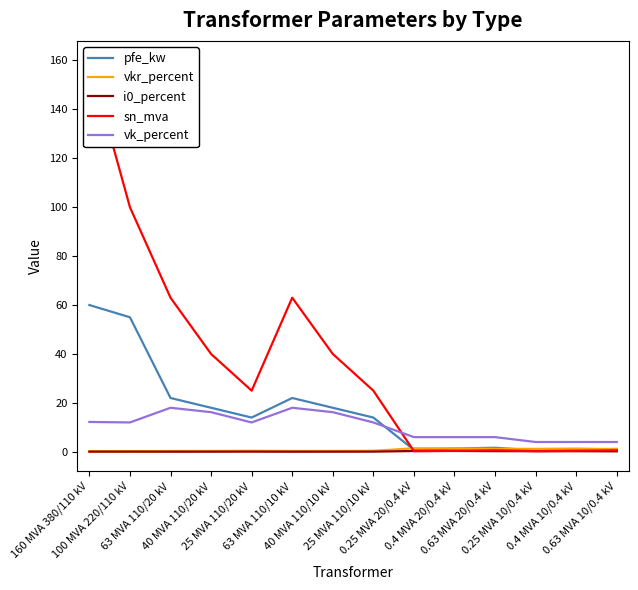

At how many categories does at least one series exceed 92?

2